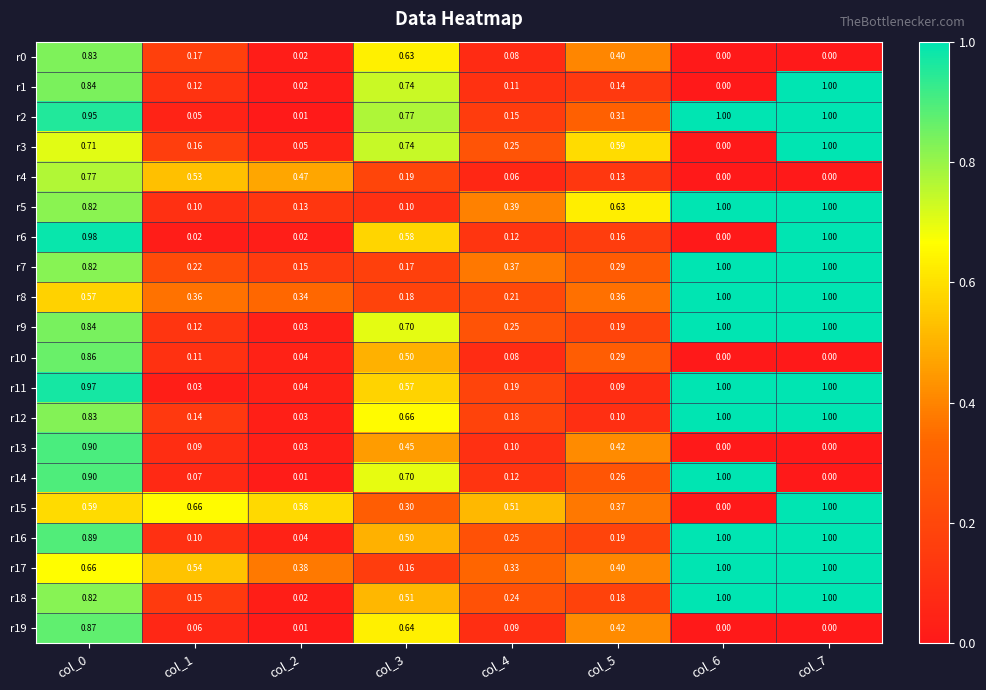

Which series has the largest total across all categories?

r17